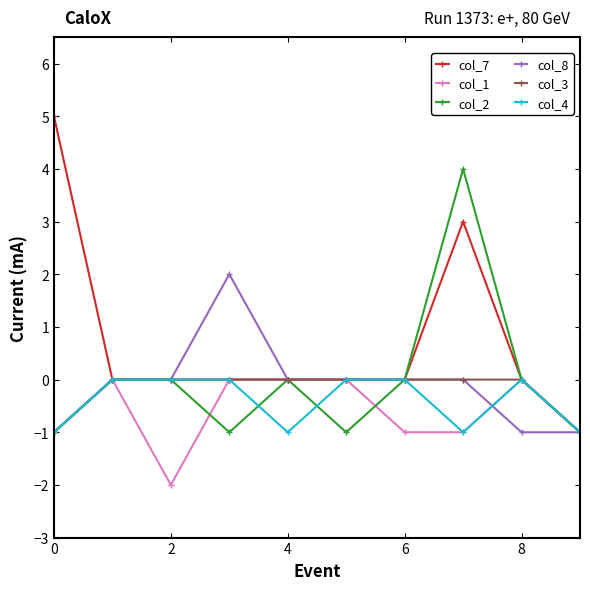

Which series has the widest spread of values?

col_7